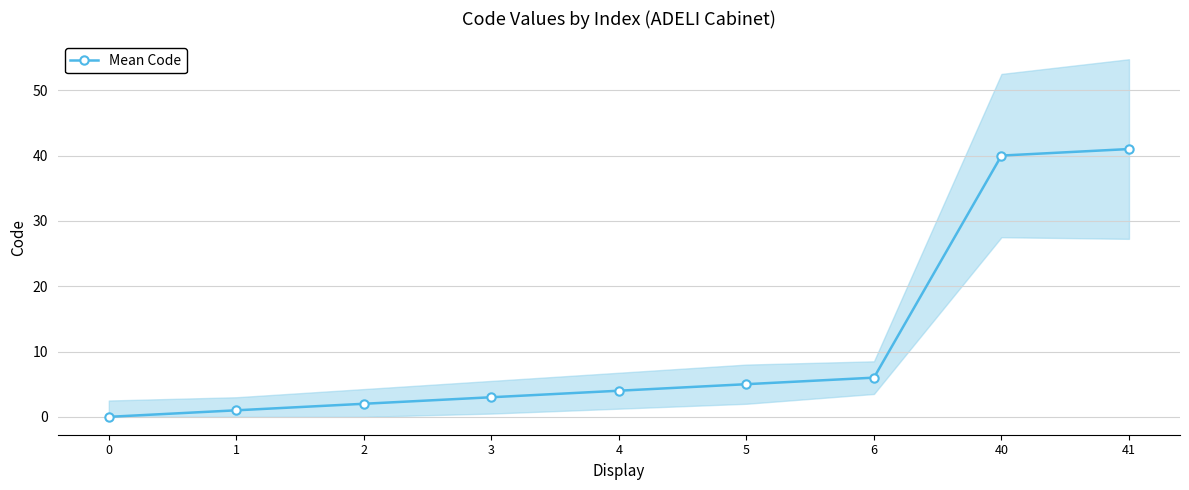

Reading right to left, transcribe all the data shown in this chart.

41=41	40=40	6=6	5=5	4=4	3=3	2=2	1=1	0=0